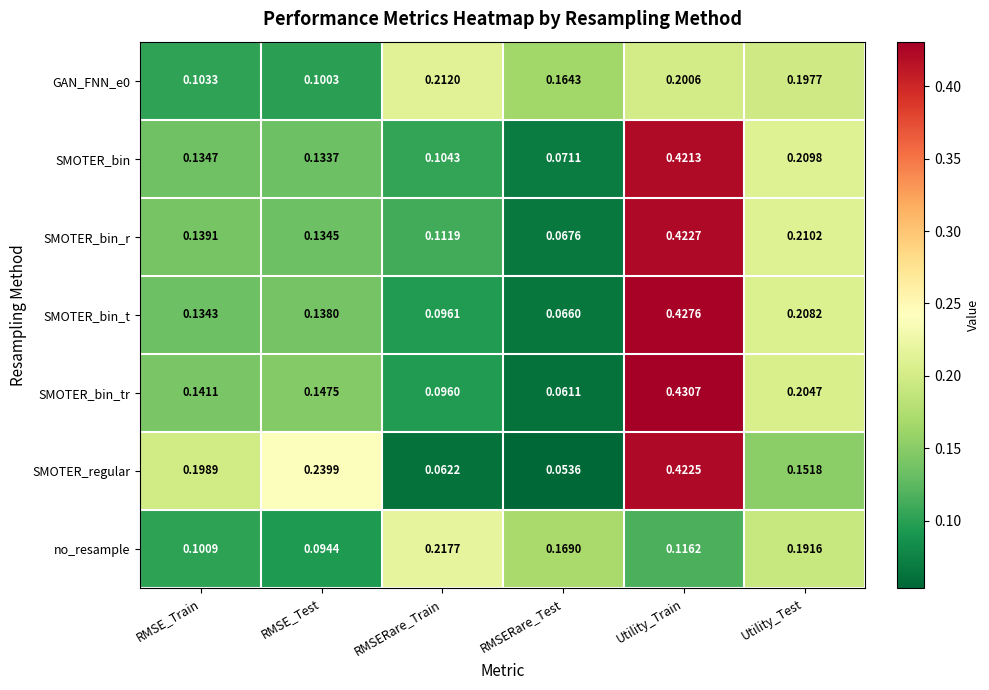

Which series has the widest spread of values?

SMOTER_bin_tr